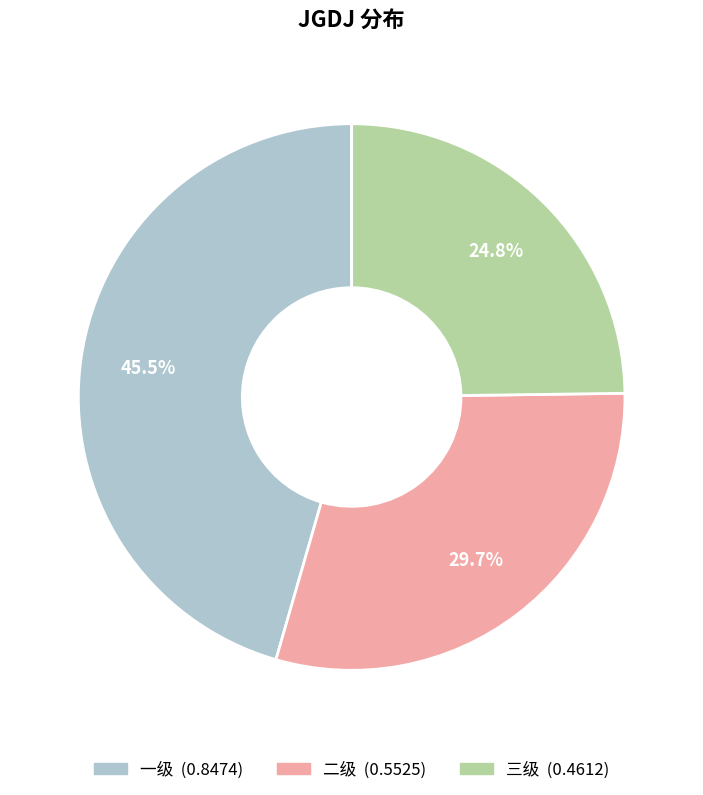

What percentage is NOT represented by 二级?

70.3%